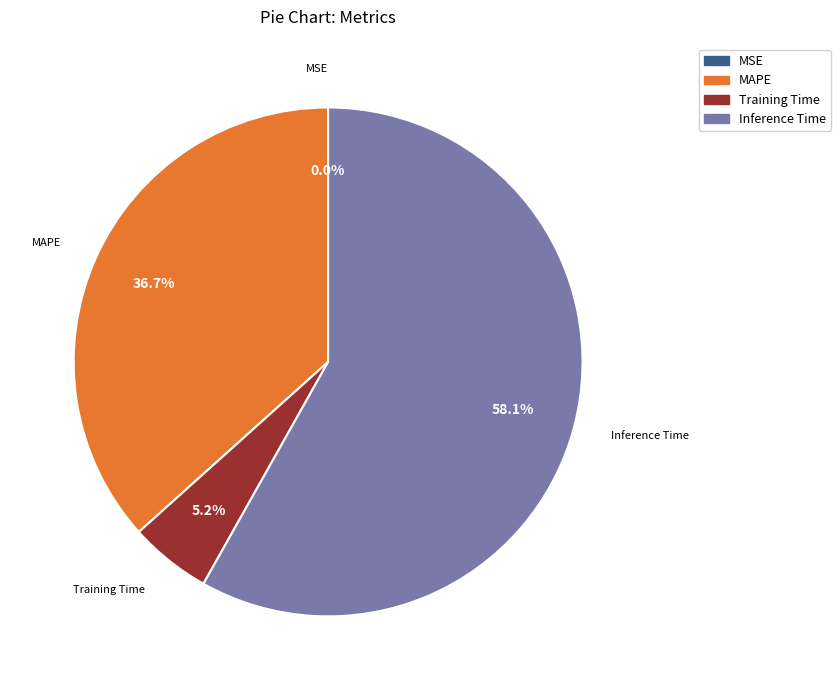

Is there a majority slice in this chart?

Yes